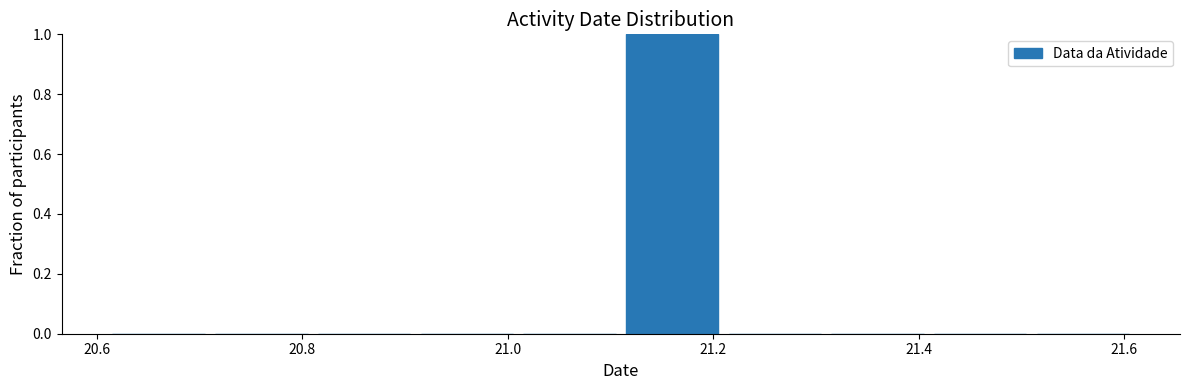

Reading left to right, list every bar in this chart as the range it spans on the x-axis followed by its height. Neither the bar edges nor the heights are printed on the chart, so give them approximately, as read against the axes.

20.61 to 20.71: 0
20.71 to 20.81: 0
20.81 to 20.91: 0
20.91 to 21.01: 0
21.01 to 21.11: 0
21.11 to 21.21: 1
21.21 to 21.31: 0
21.31 to 21.41: 0
21.41 to 21.51: 0
21.51 to 21.61: 0